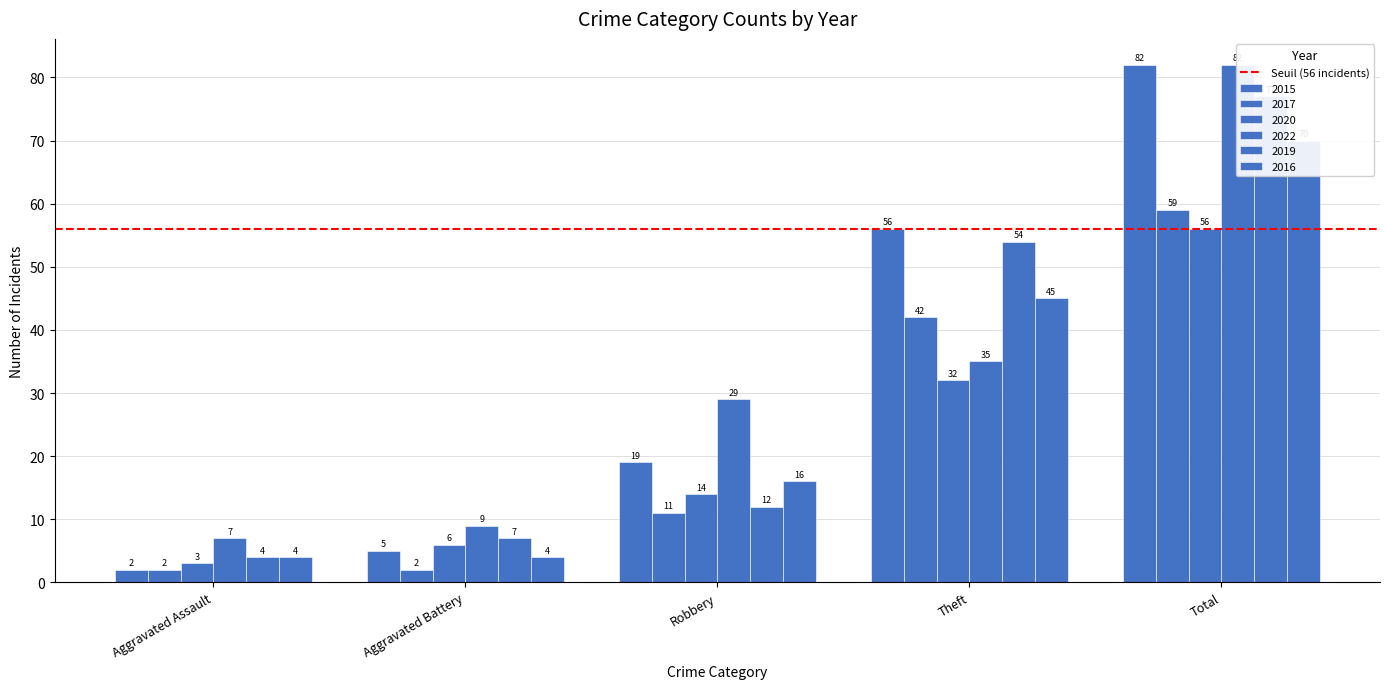

Reading left to right, what are all the values shown in this chart?

2015: Aggravated Assault=2	Aggravated Battery=5	Robbery=19	Theft=56	Total=82
2017: Aggravated Assault=2	Aggravated Battery=2	Robbery=11	Theft=42	Total=59
2020: Aggravated Assault=3	Aggravated Battery=6	Robbery=14	Theft=32	Total=56
2022: Aggravated Assault=7	Aggravated Battery=9	Robbery=29	Theft=35	Total=82
2019: Aggravated Assault=4	Aggravated Battery=7	Robbery=12	Theft=54	Total=77
2016: Aggravated Assault=4	Aggravated Battery=4	Robbery=16	Theft=45	Total=70